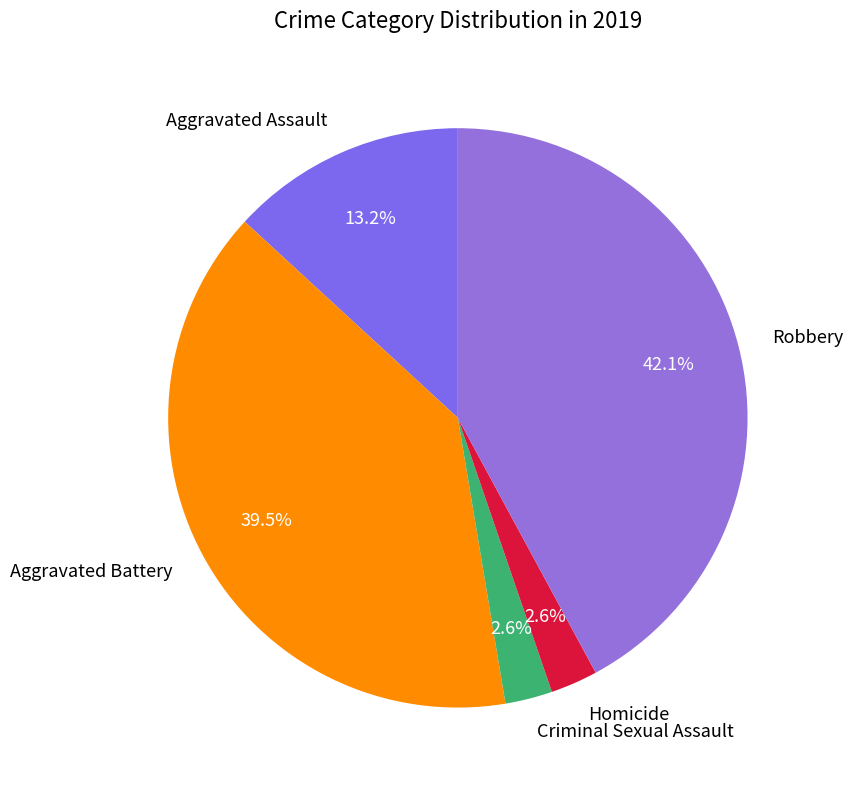

To the nearest percent, what percentage of the pie is Robbery?

42%